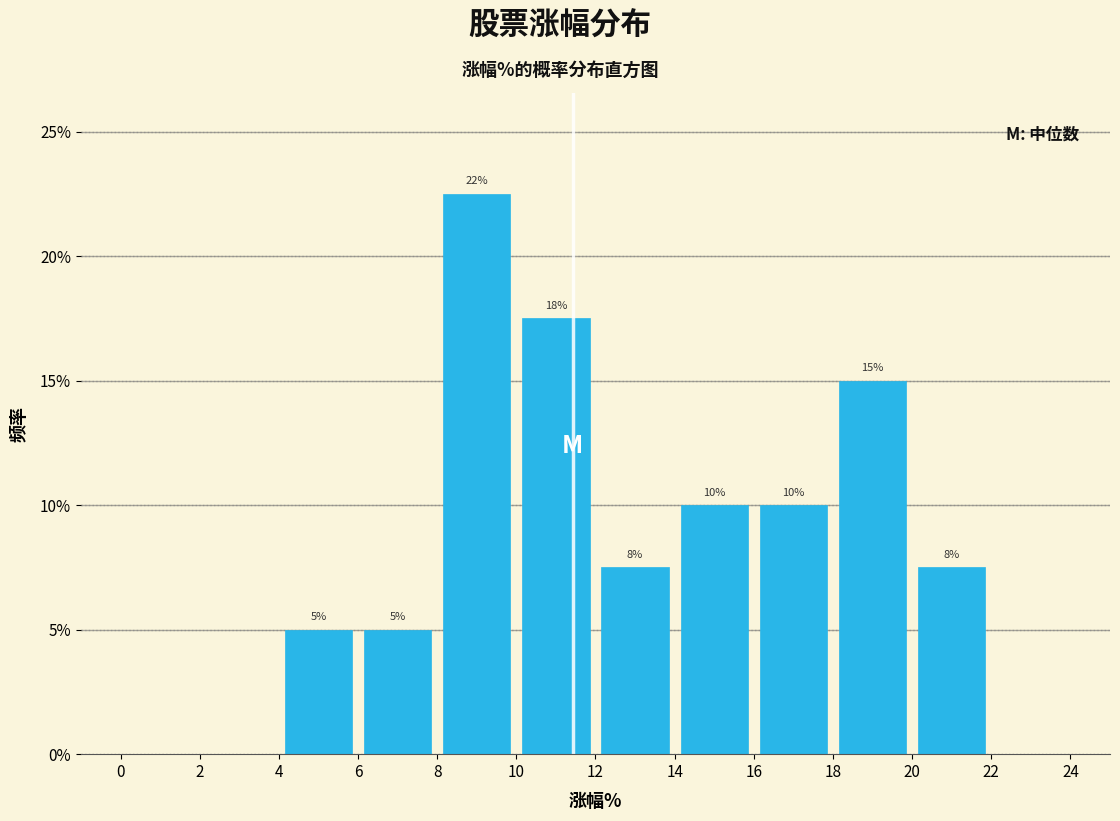

Over which range of the x-axis is the bar tallest?

8 to 10